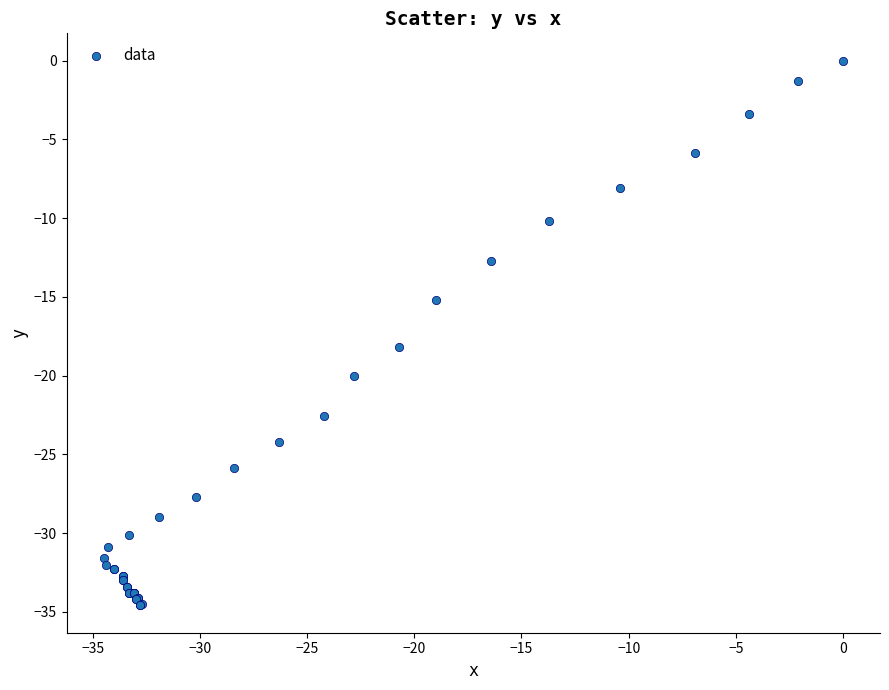

What Y value in the scatter plot is closest to -17?

-18.2